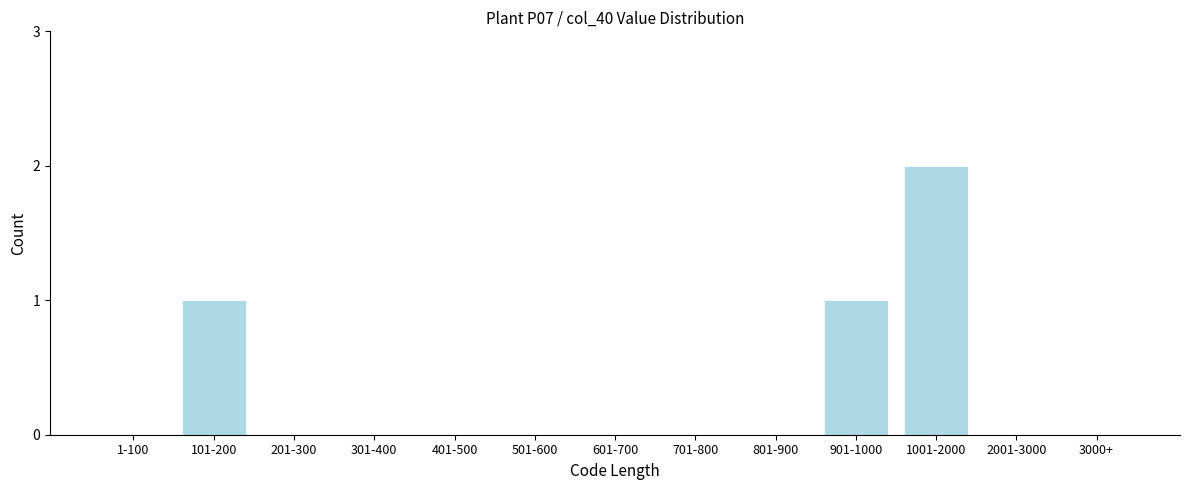

Reading left to right, transcribe all the data shown in this chart.

1-100=0	101-200=1	201-300=0	301-400=0	401-500=0	501-600=0	601-700=0	701-800=0	801-900=0	901-1000=1	1001-2000=2	2001-3000=0	3000+=0